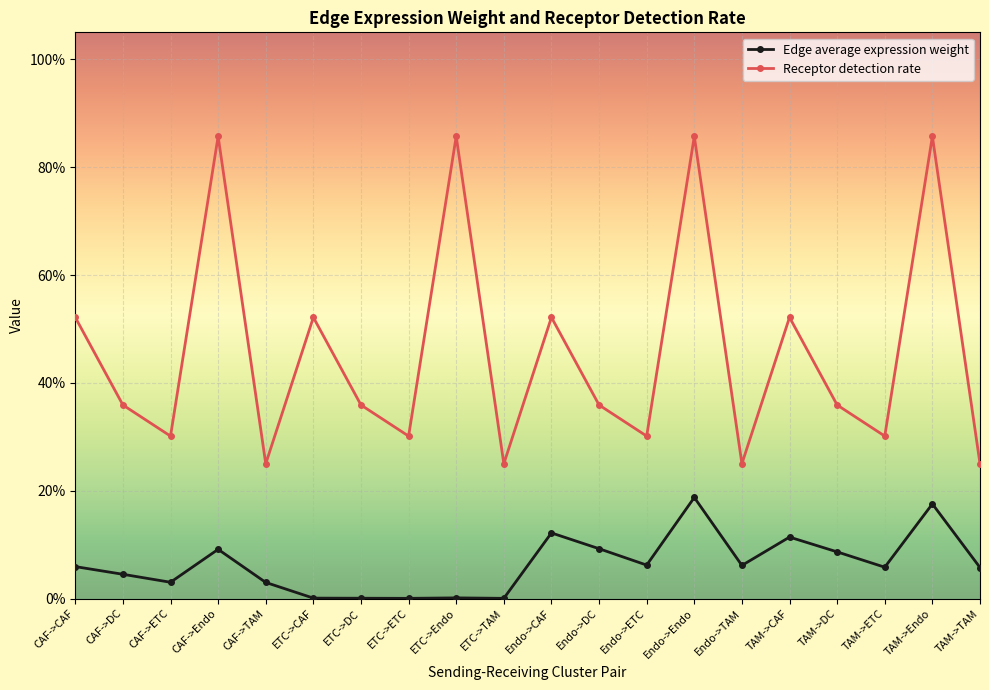

What are all the series names shown in the legend?

Edge average expression weight, Receptor detection rate